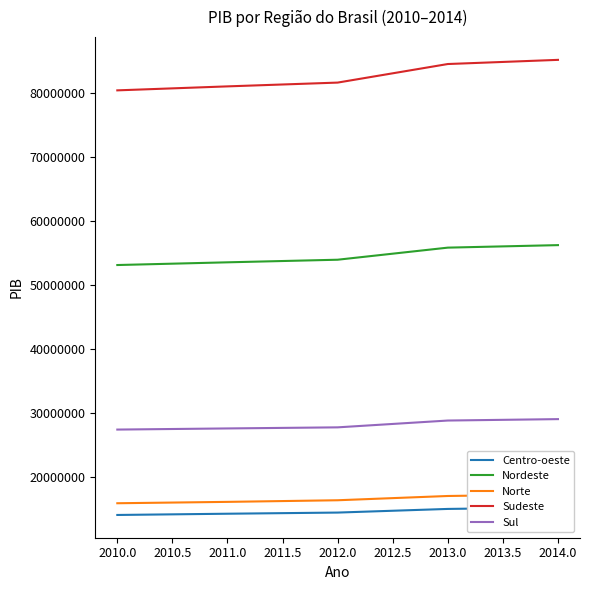

What is the minimum value for Norte?

15880839